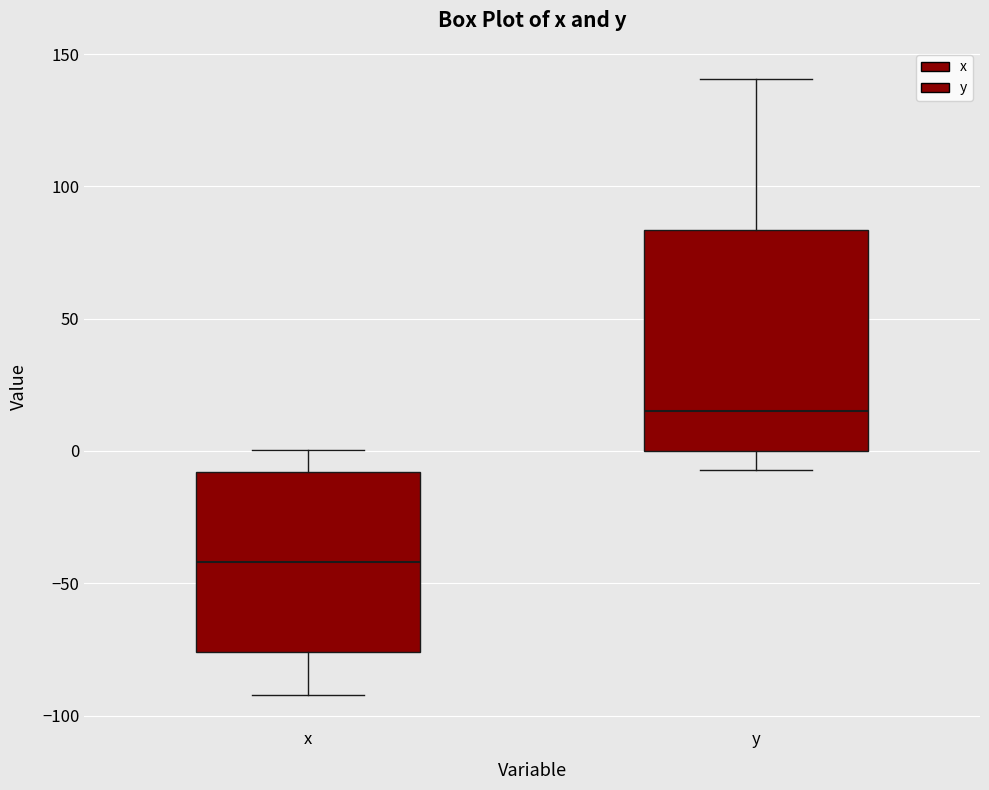

Reading left to right, read every box against the y-axis: the position of its median line, the range the box covers, and the ends of its whiskers. The values are not printed on the chart, so give them approximately, as read against the axis.

x: median -40, box -75 to -10, whiskers -90 to 0
y: median 15, box 0 to 85, whiskers -5 to 140